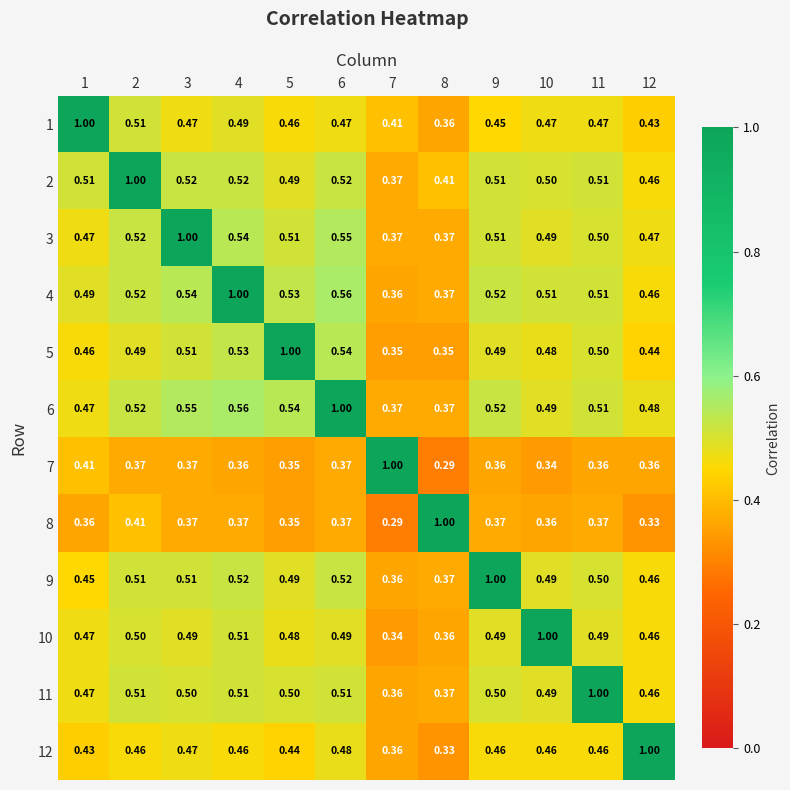

Is the value of 11 at 11 greater than the value of 10 at 1?

Yes